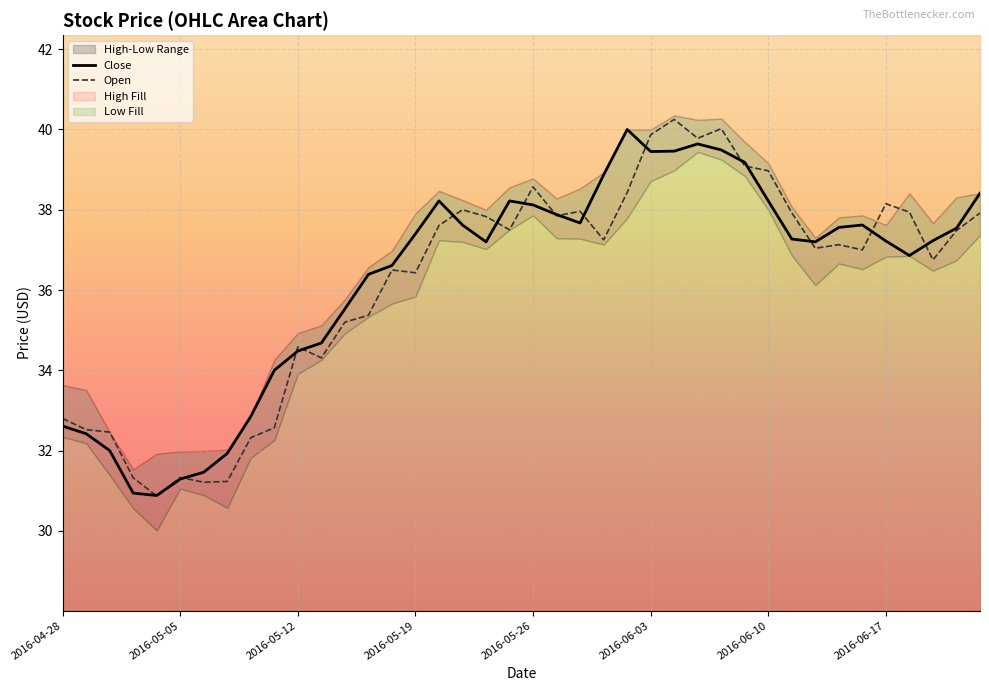

At which category is the sum across all series the highest?

26